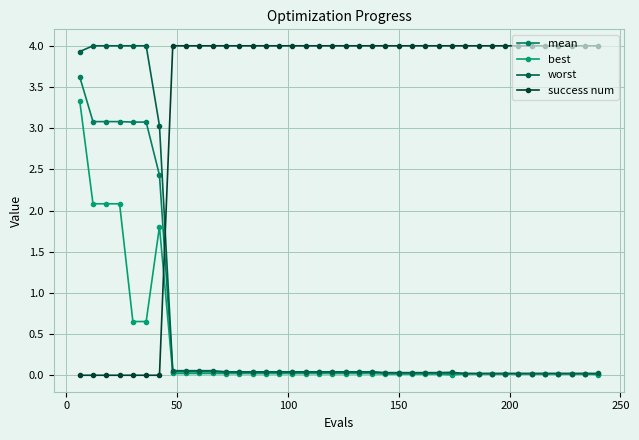

What are all the series names shown in the legend?

mean, best, worst, success num